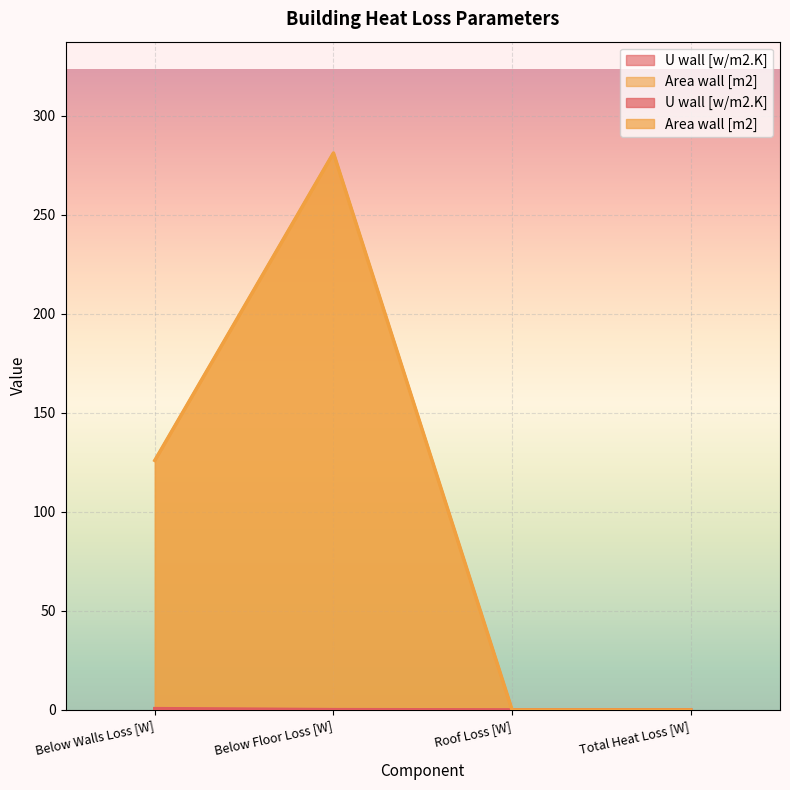

Is the value of Area wall [m2] at Below Floor Loss [W] greater than the value of U wall [w/m2.K] at Roof Loss [W]?

Yes